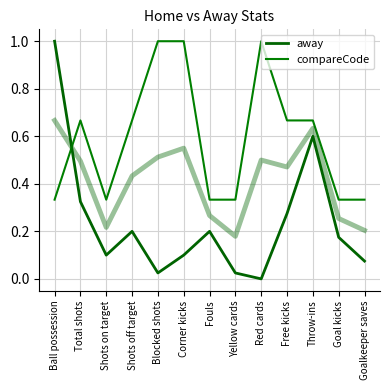

What is the difference between the maximum and minimum values in the away series?

1.0